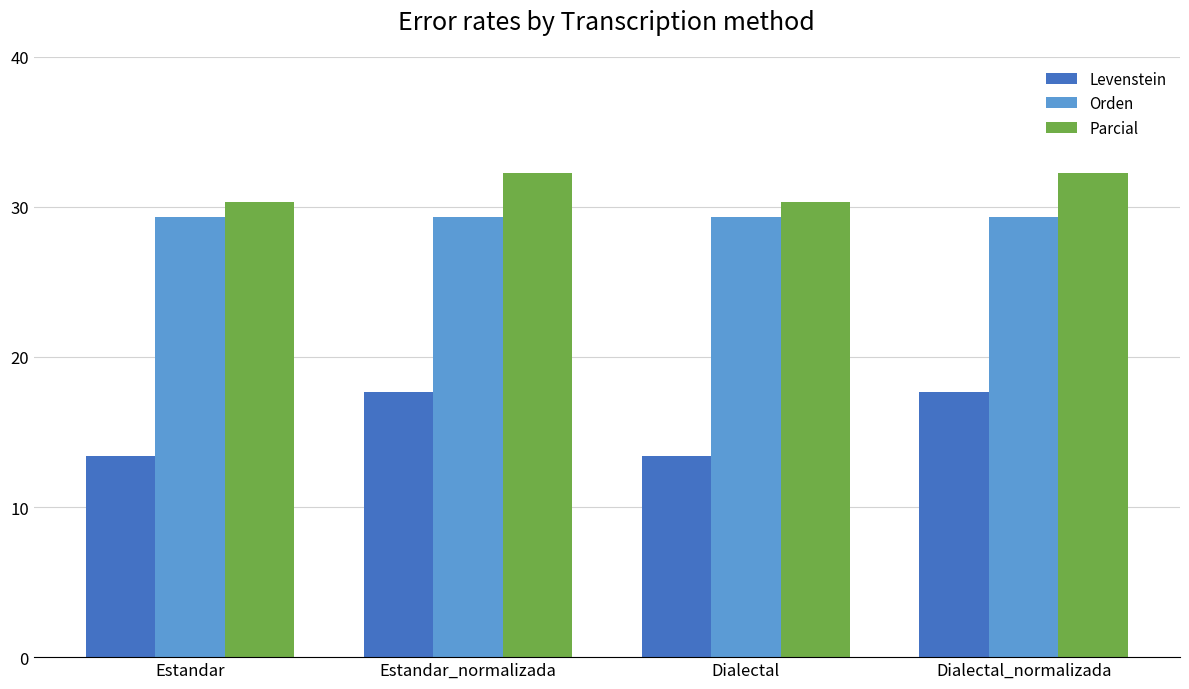

Which series changed the most between Estandar_normalizada and Dialectal?

Levenstein